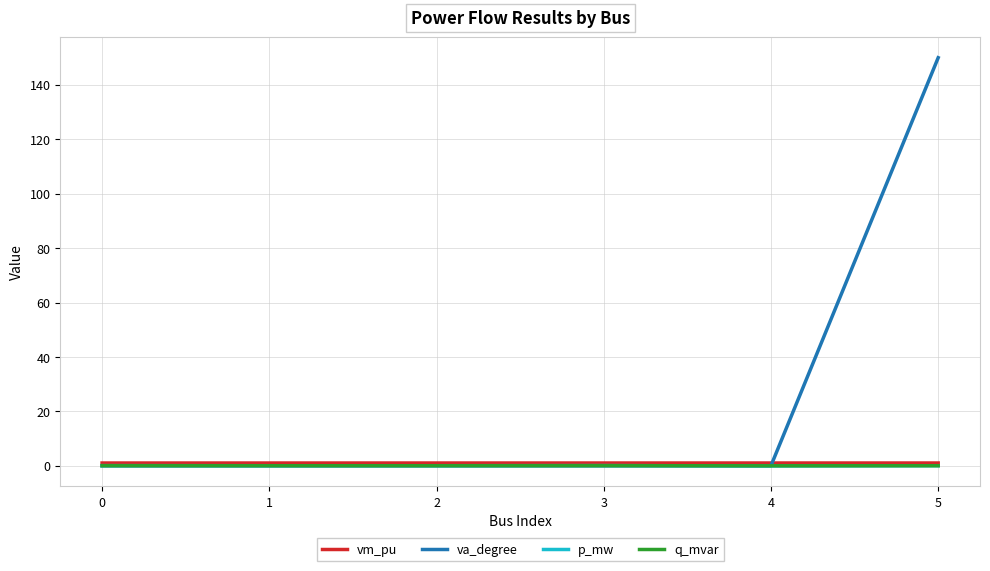

What is the greatest value displayed?

150.0